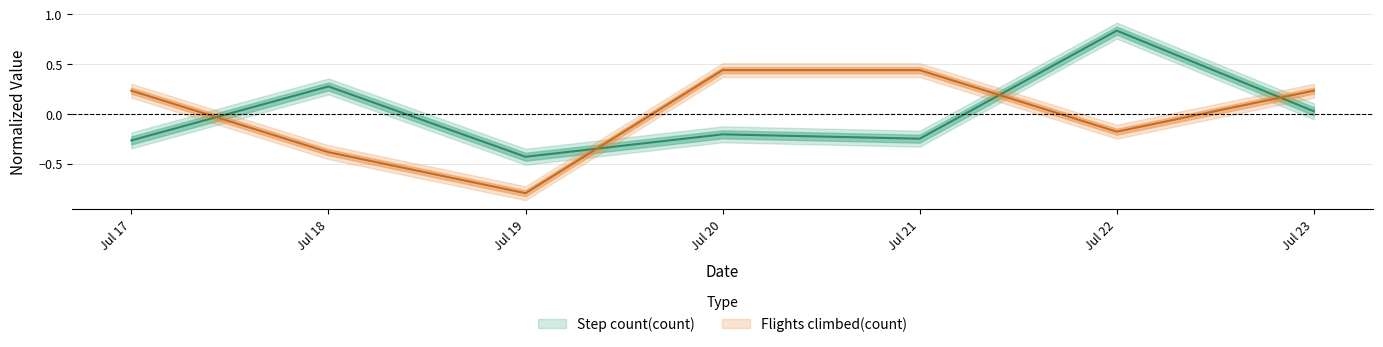

What is the difference between the highest and lowest values at 2017-07-23?

0.2